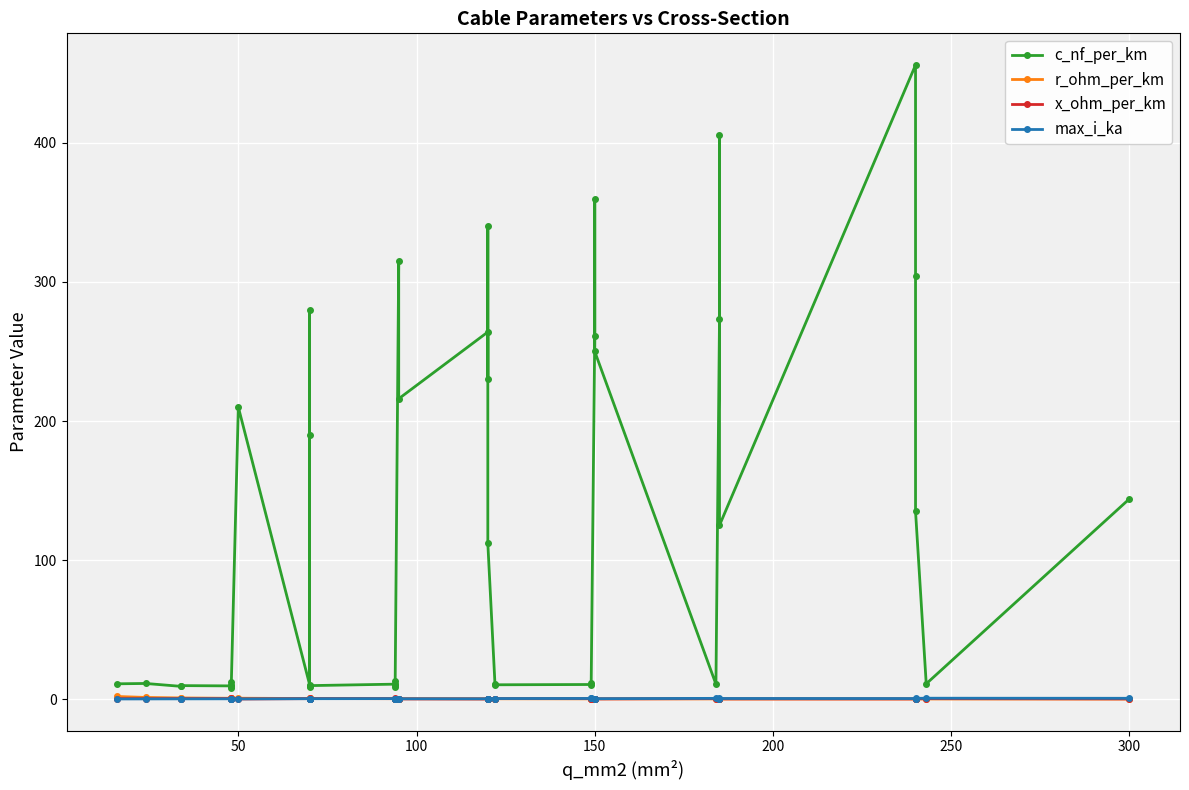

The value of r_ohm_per_km at 36 is 0.0. True or false?

False